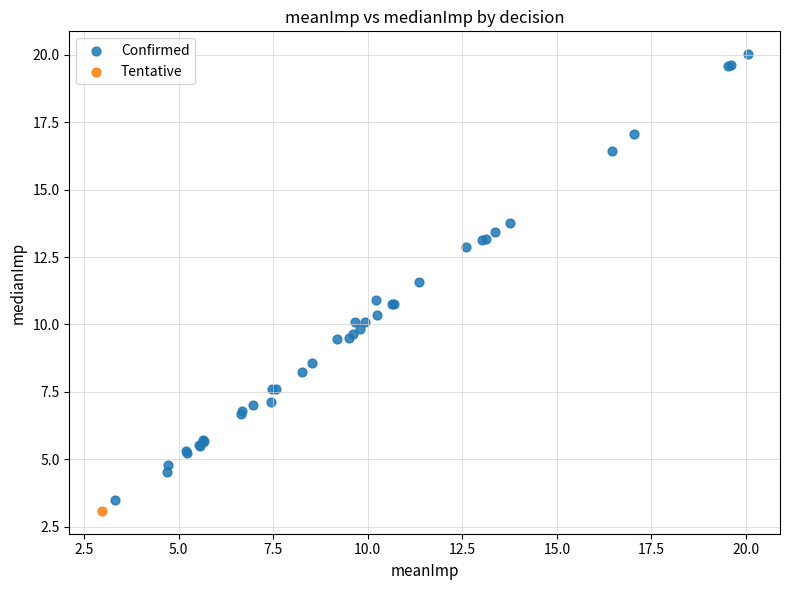

What are all the series names shown in the legend?

Confirmed, Tentative